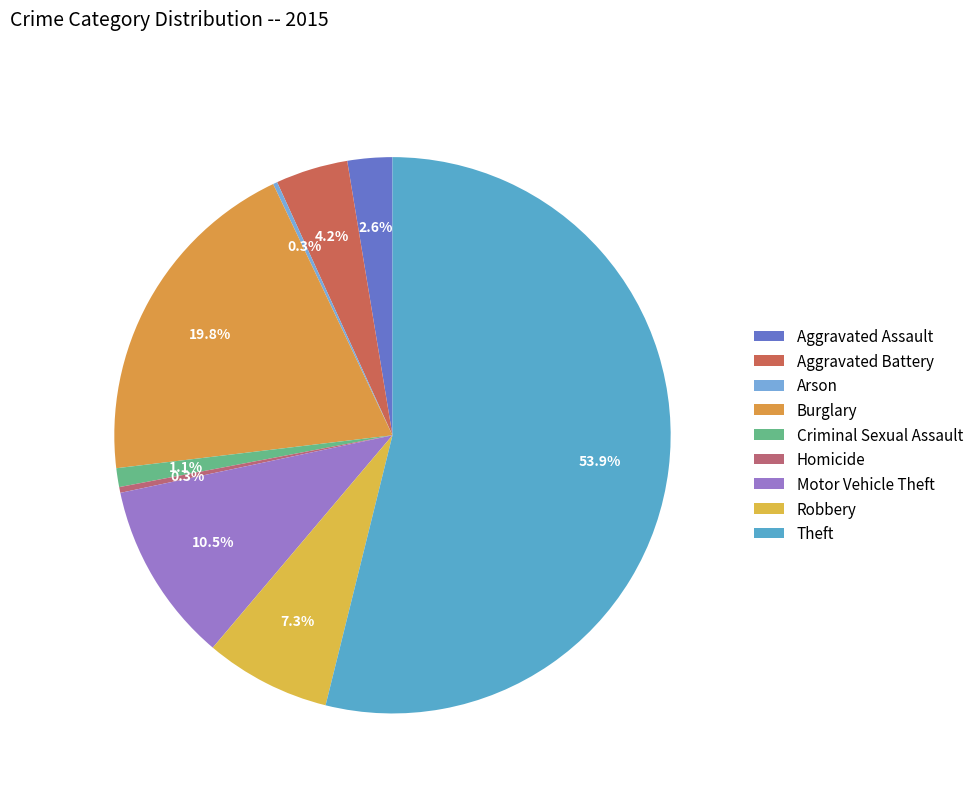

Count the number of slices in the pie.

9